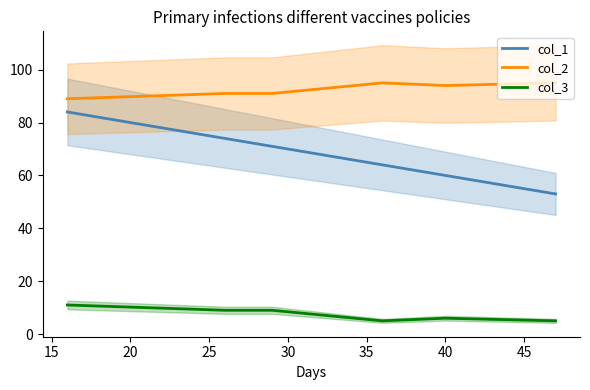

True or false: col_2 and col_3 intersect in this chart.

False